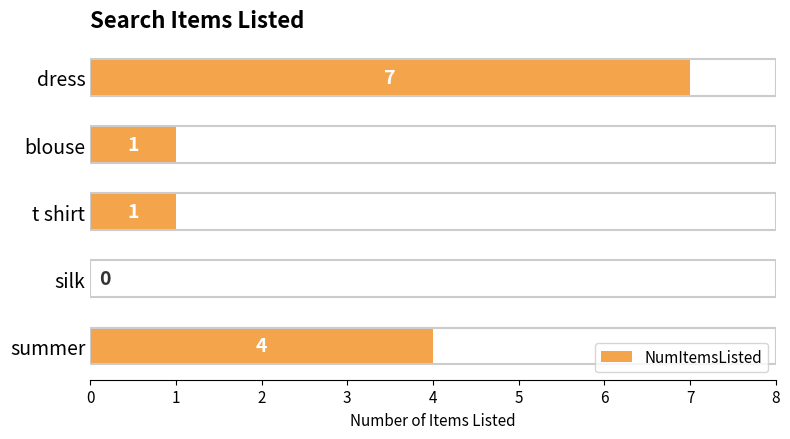

What is the maximum value shown in the chart?

7